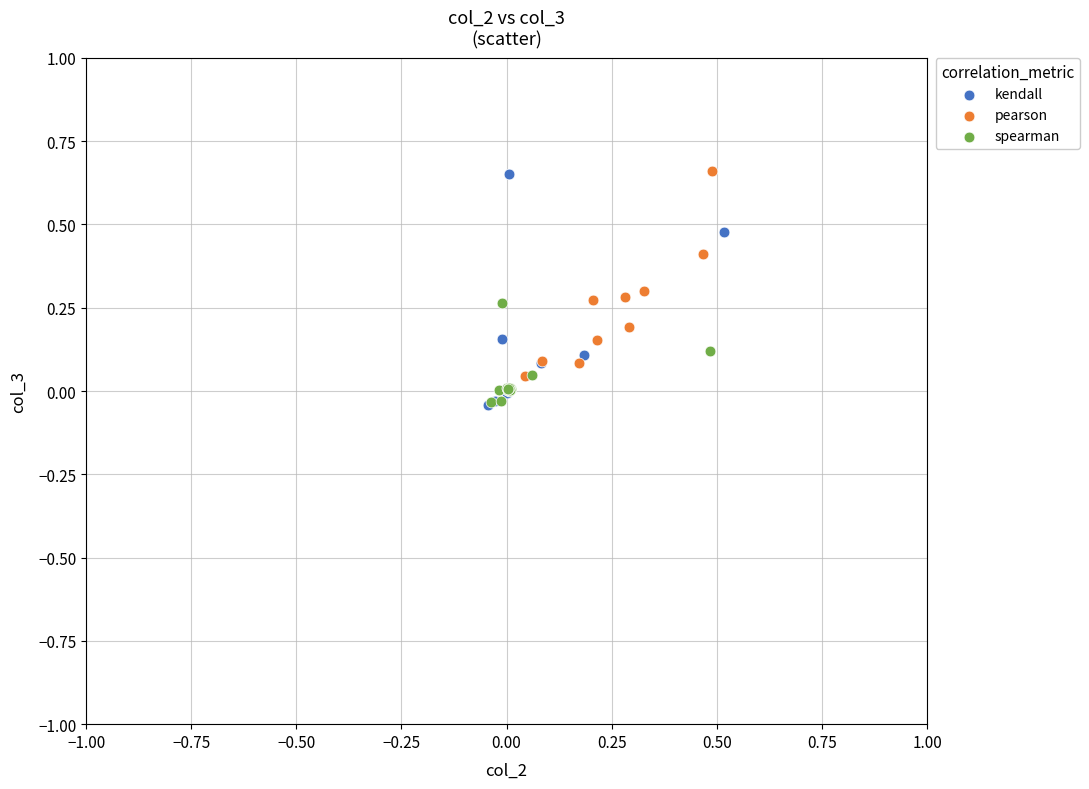

What are all the series names shown in the legend?

kendall, pearson, spearman